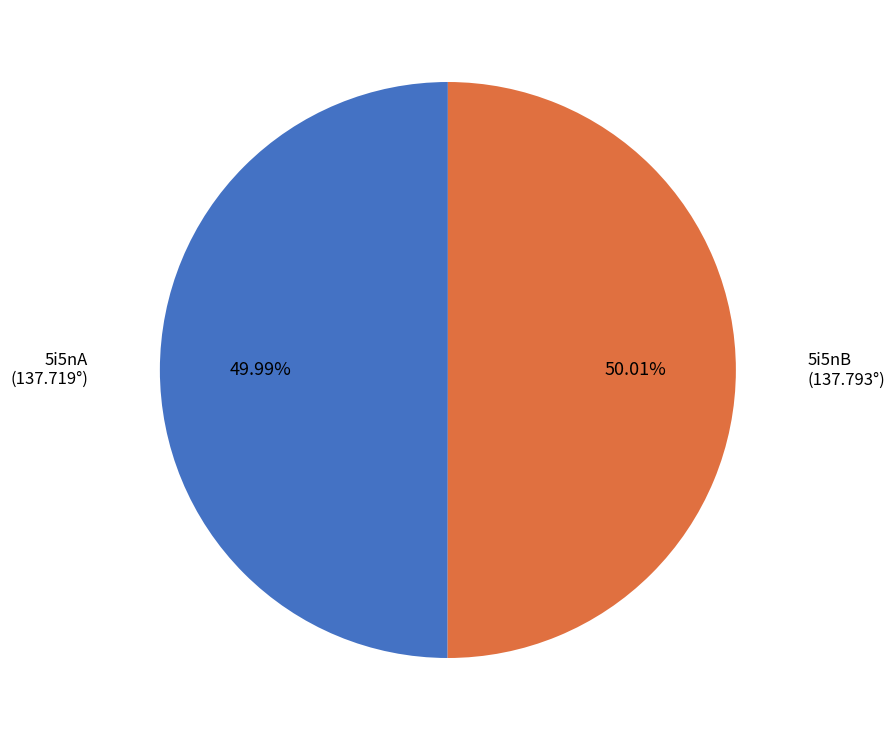

To the nearest percent, what portion does 5i5nA represent?

50%